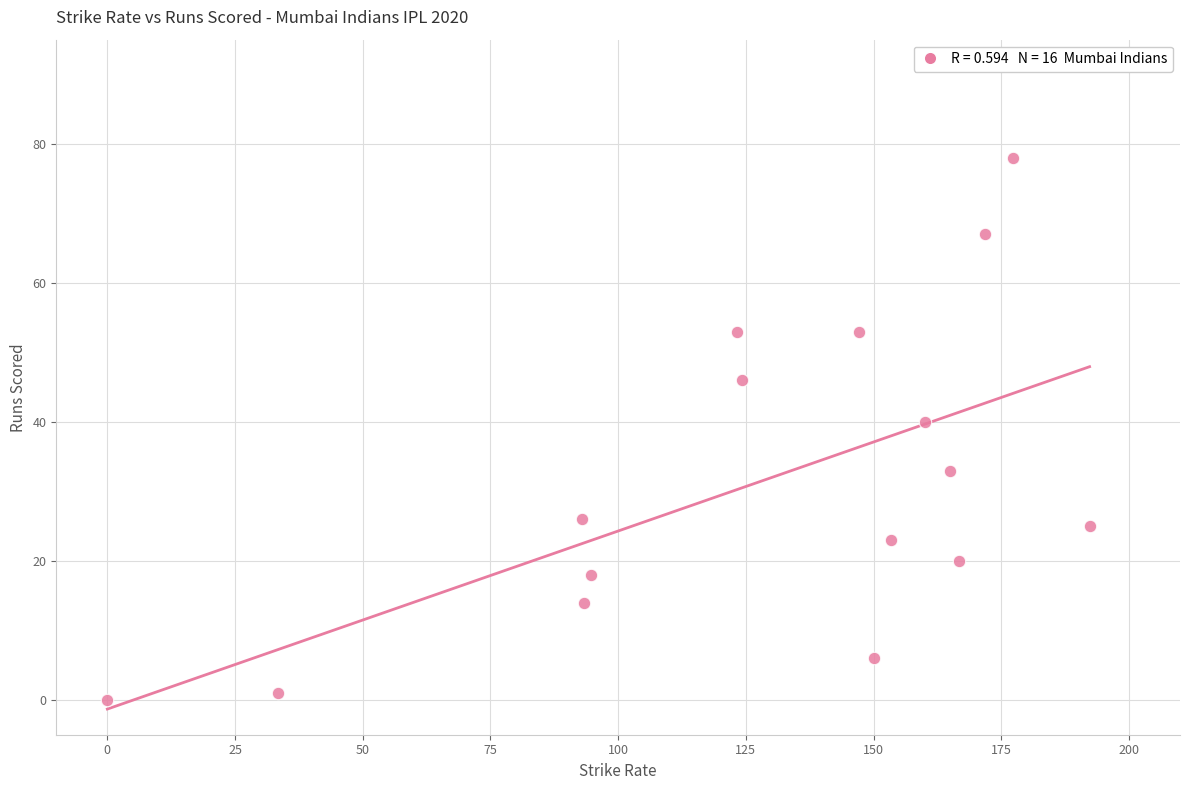

What is the range of Y values (max minus min)?

78